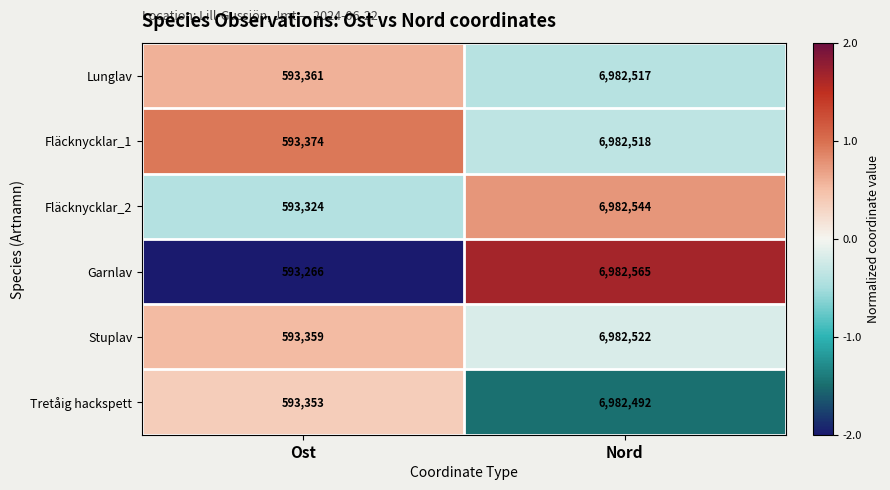

Which series has the widest spread of values?

Garnlav